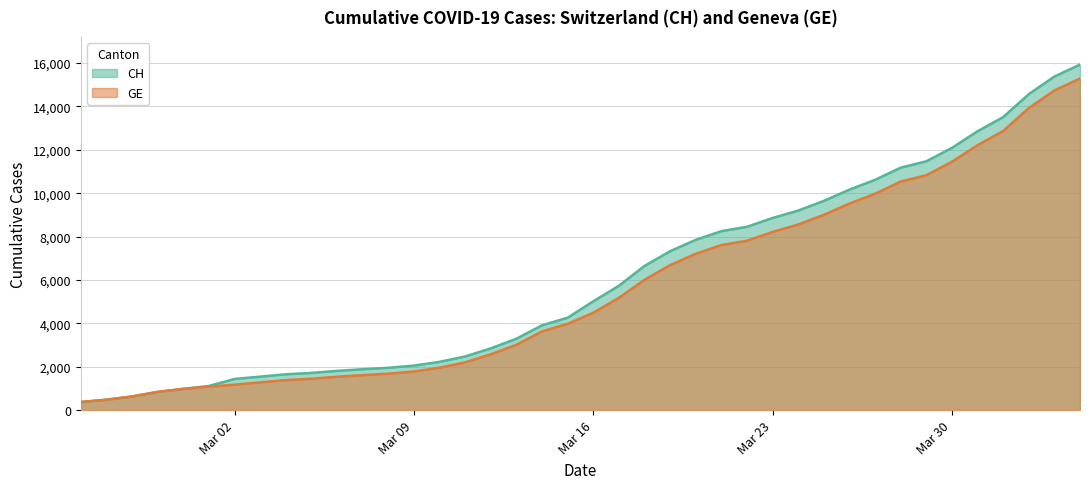

What is the average value of the CH series?

6053